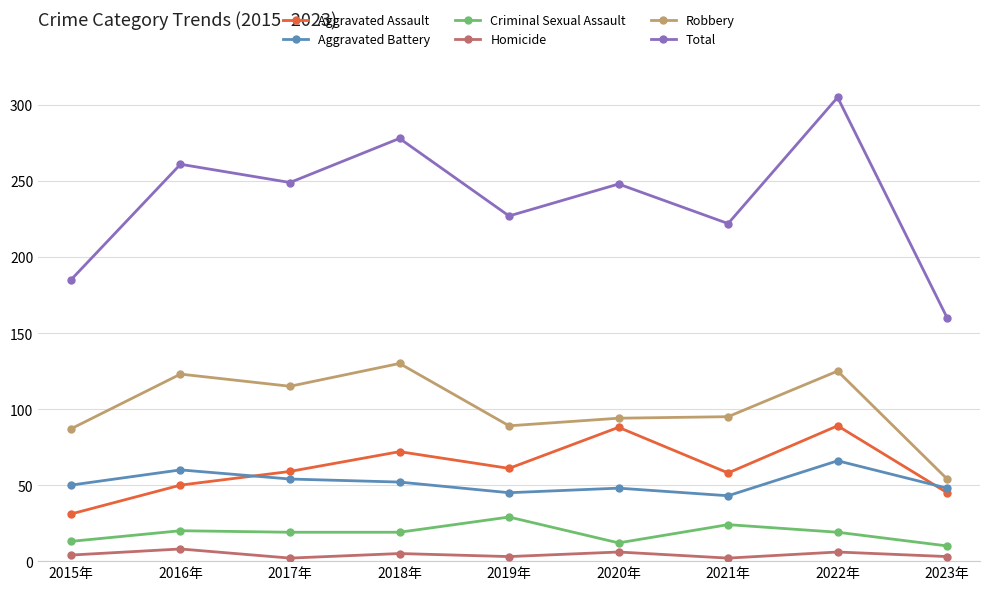

What is the maximum value for Total?

305